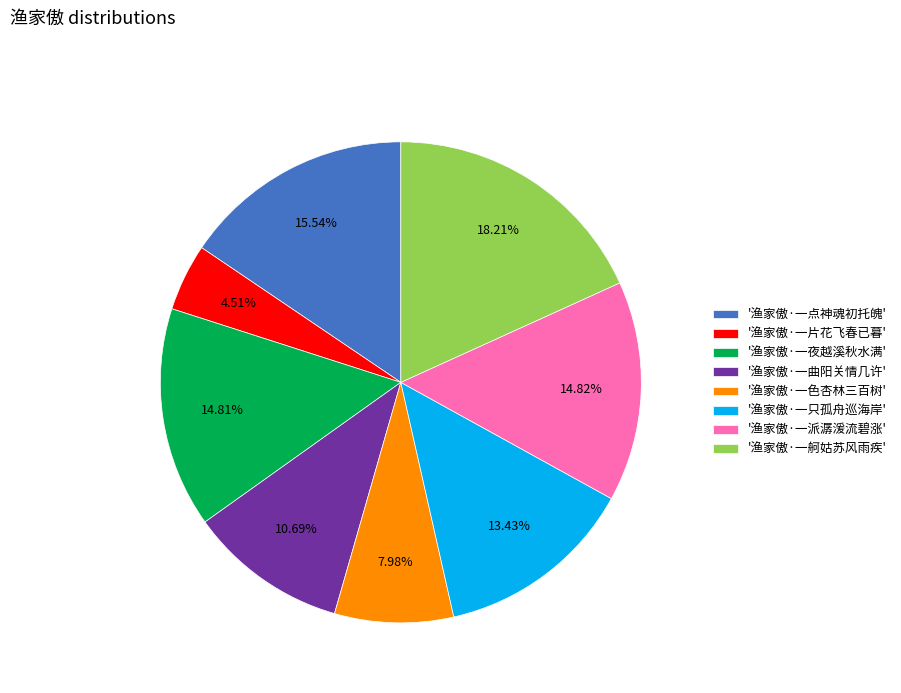

How many slices are in this pie chart?

8